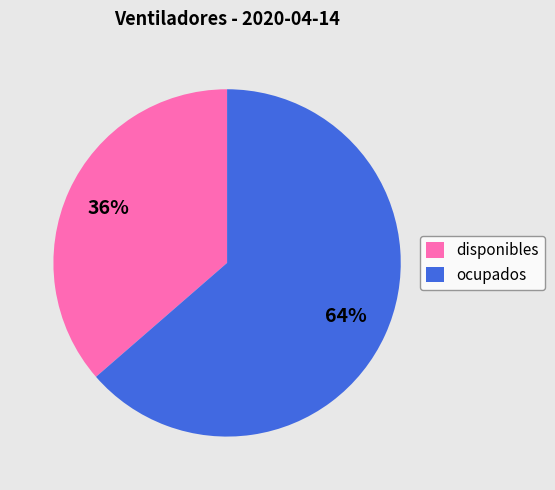

True or false: ocupados accounts for 51% of the total.

False